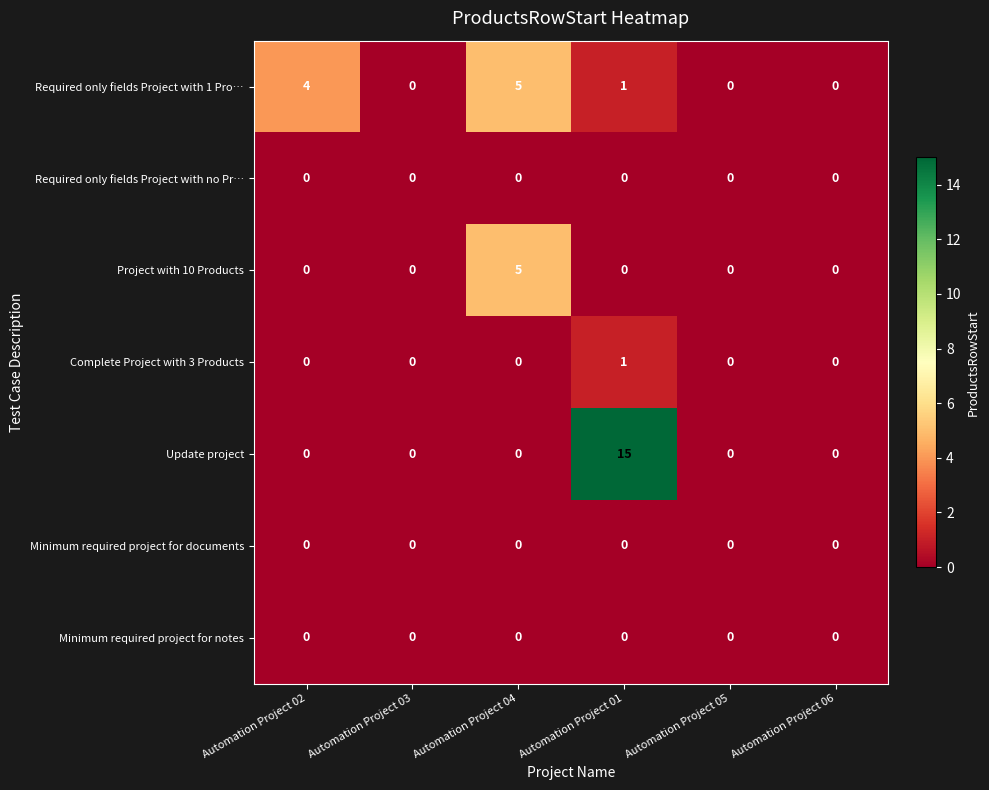

At which category is the sum across all series the highest?

Automation Project 01